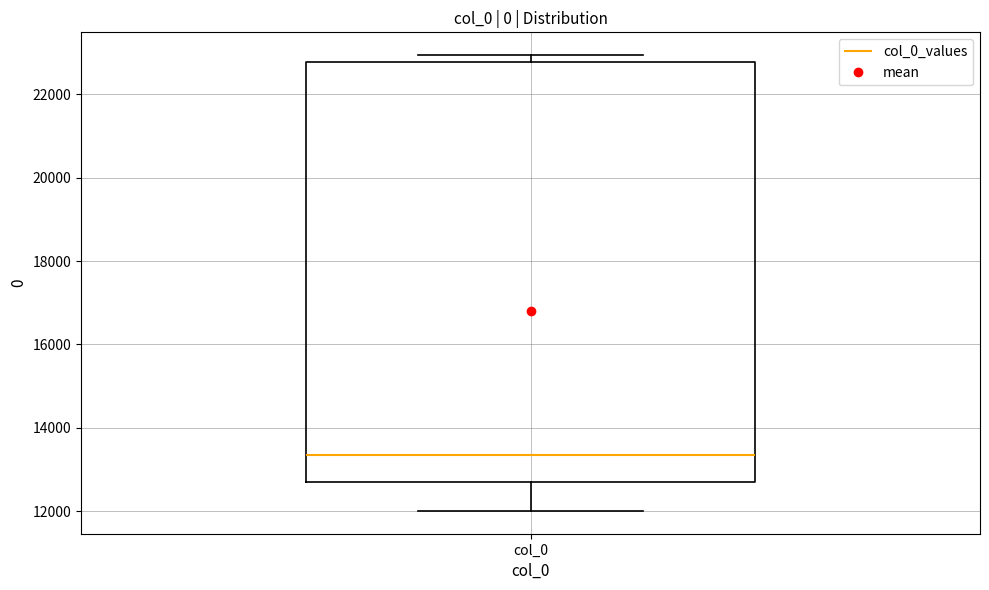

Where is the upper edge of the box for col_0 on the y-axis? The values are not printed on the chart, so give them approximately, as read against the axis.

22800